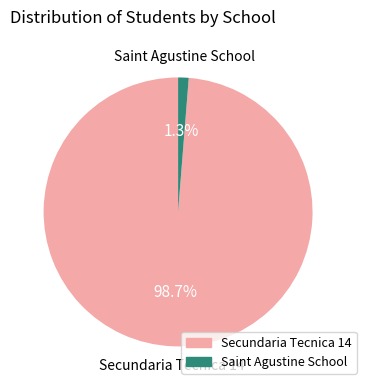

Between Secundaria Tecnica 14 and Saint Agustine School, which is larger?

Secundaria Tecnica 14